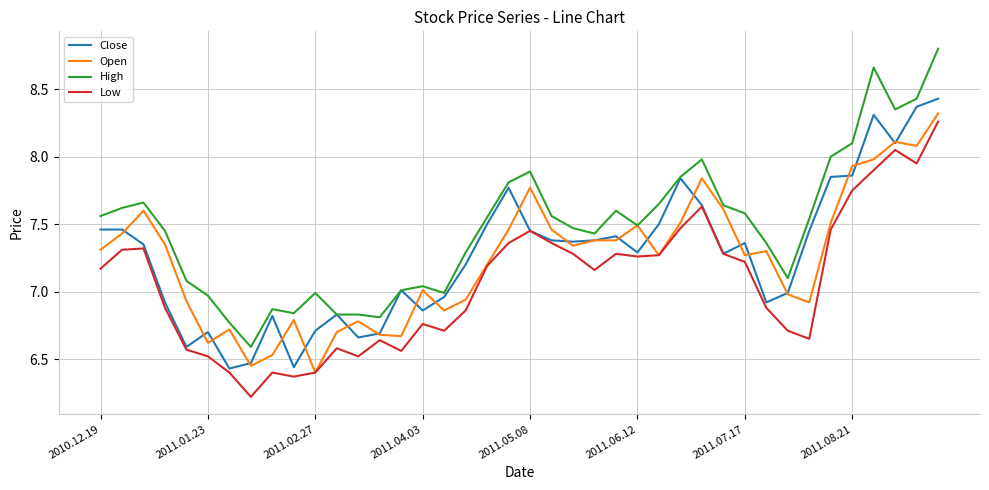

Which series has the largest total across all categories?

High